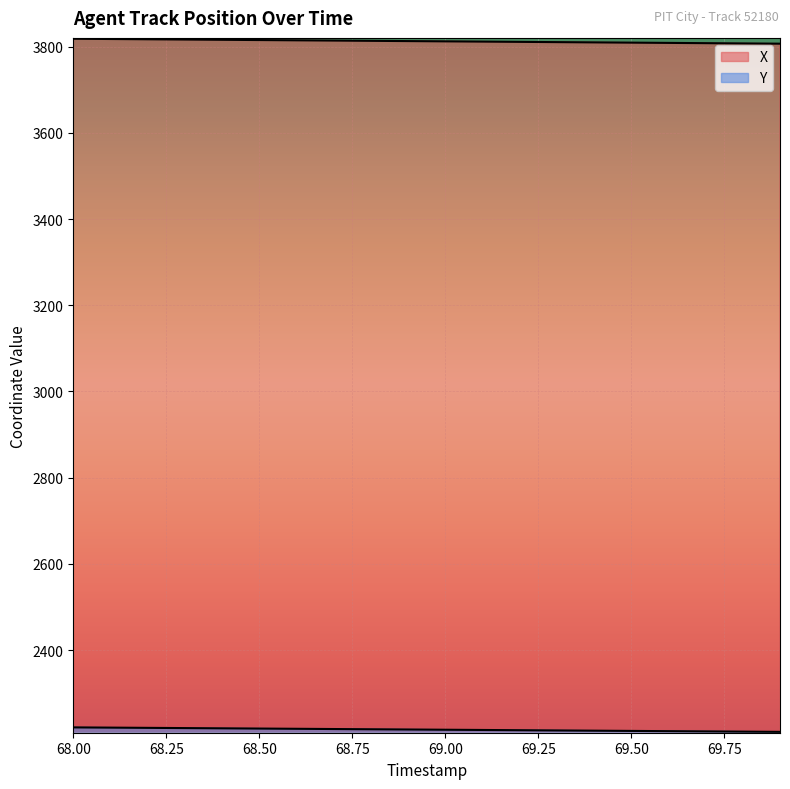

Reading left to right, extract all data points from this chart.

X: 68.0=3818.5	68.1=3817.9	68.2=3817.3	68.3=3816.7	68.4=3816.1	68.5=3815.5	68.6=3814.9	68.7=3814.3	68.8=3813.7	68.9=3813.1	69.0=3812.5	69.1=3811.9	69.2=3811.3	69.3=3810.7	69.4=3810.1	69.5=3809.5	69.6=3808.9	69.7=3808.3	69.8=3807.7	69.9=3807.1
Y: 68.0=2220.5	68.1=2220.0	68.2=2219.4	68.3=2218.9	68.4=2218.4	68.5=2217.8	68.6=2217.3	68.7=2216.7	68.8=2216.2	68.9=2215.6	69.0=2215.1	69.1=2214.5	69.2=2214.0	69.3=2213.4	69.4=2212.9	69.5=2212.3	69.6=2211.8	69.7=2211.3	69.8=2210.7	69.9=2210.2